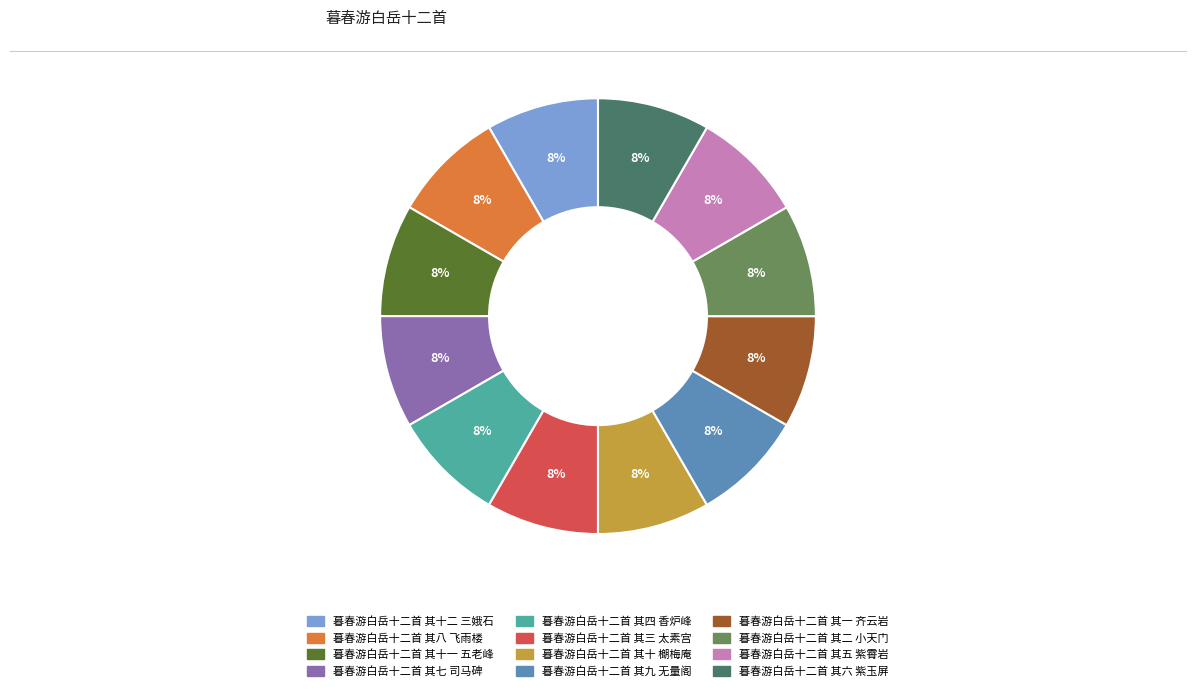

To the nearest percent, what percentage of the pie is 暮春游白岳十二首 其一 齐云岩?

8%